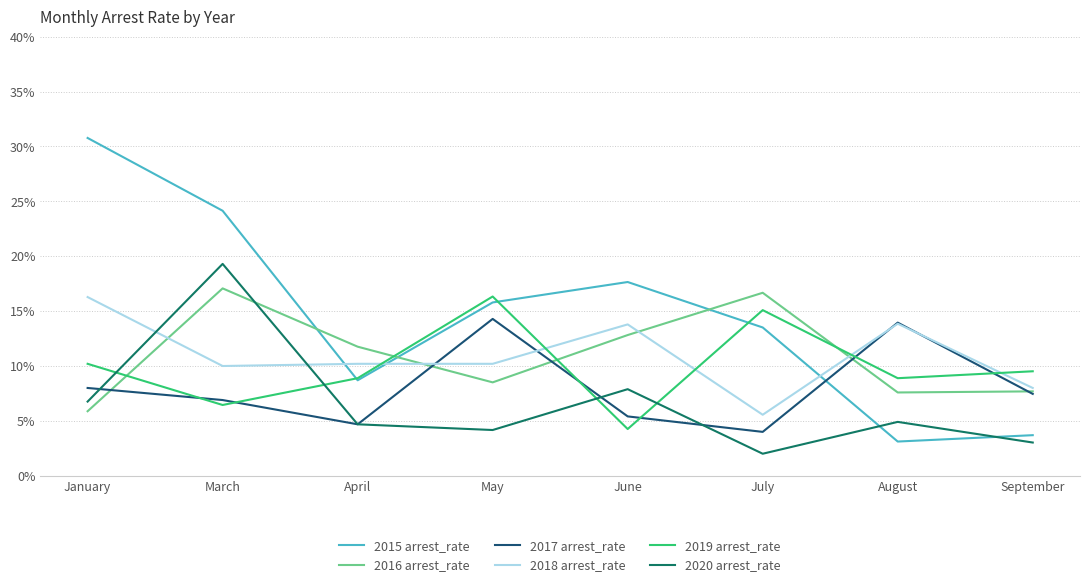

Which series has the largest range (max minus min)?

2015 arrest_rate